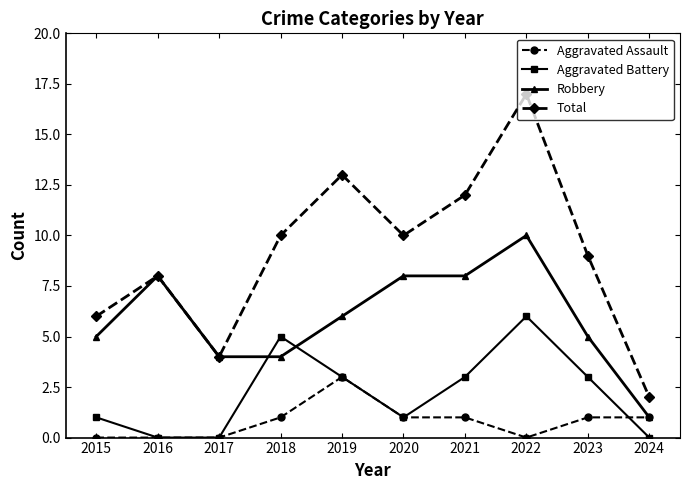

Which series changed the most between 2017 and 2021?

Total